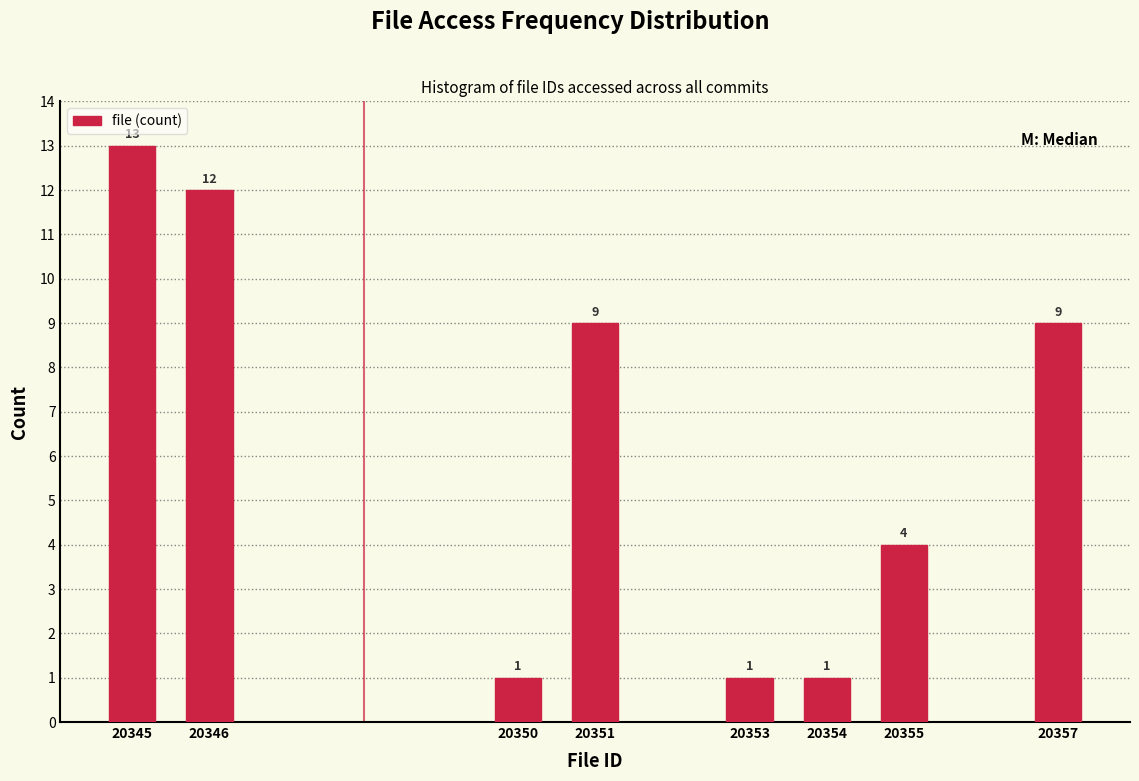

Reading left to right, extract all data points from this chart.

20345=13	20346=12	20350=1	20351=9	20353=1	20354=1	20355=4	20357=9